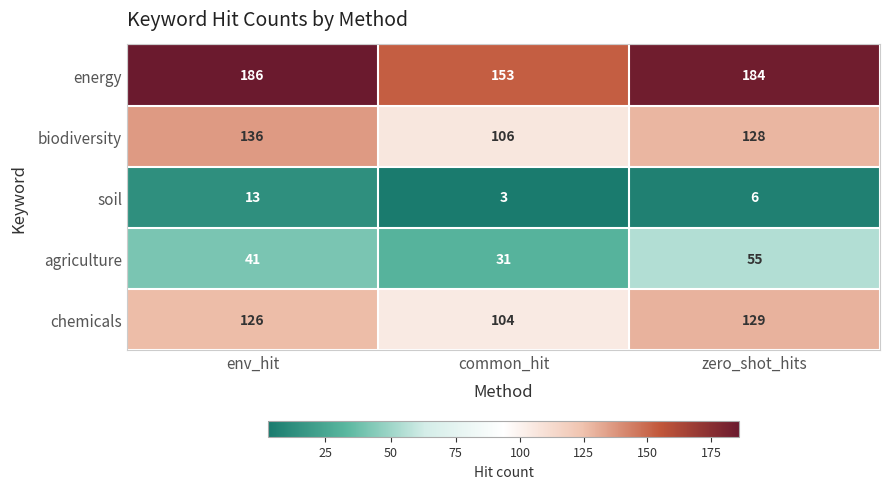

Reading right to left, list all the values displayed in this chart.

energy: 184	153	186
biodiversity: 128	106	136
soil: 6	3	13
agriculture: 55	31	41
chemicals: 129	104	126